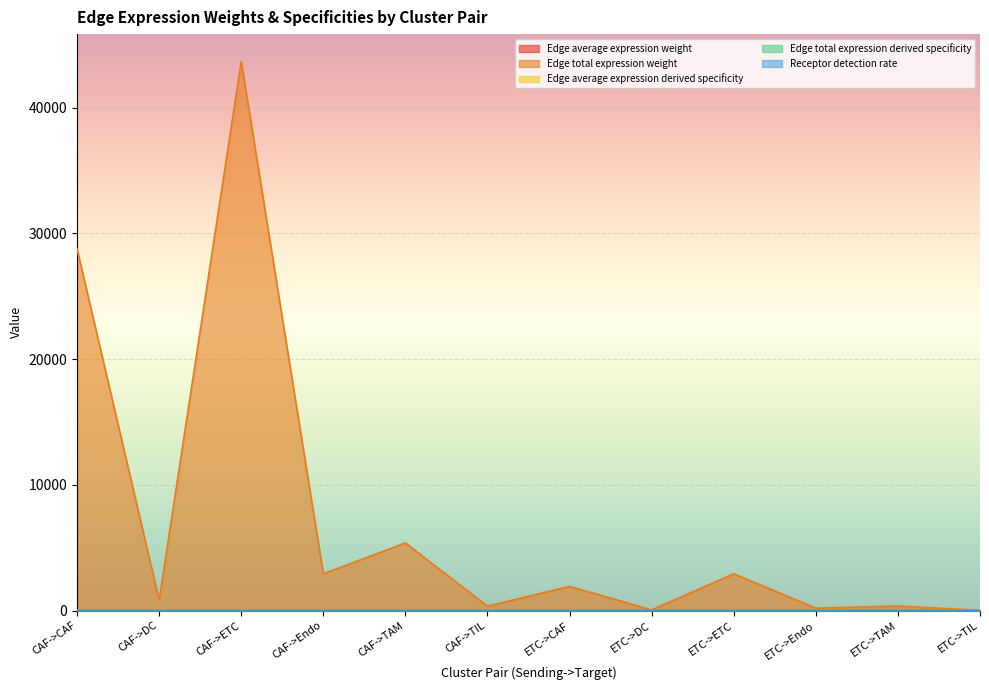

Rank the categories by Edge total expression weight value from lowest to highest.

ETC->TIL, ETC->DC, ETC->Endo, CAF->TIL, ETC->TAM, CAF->DC, ETC->CAF, CAF->Endo, ETC->ETC, CAF->TAM, CAF->CAF, CAF->ETC